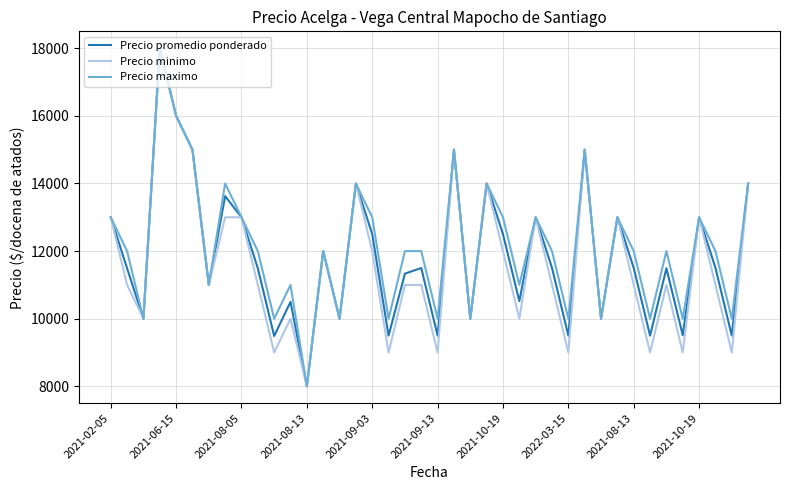

Does the chart have visible grid lines?

Yes